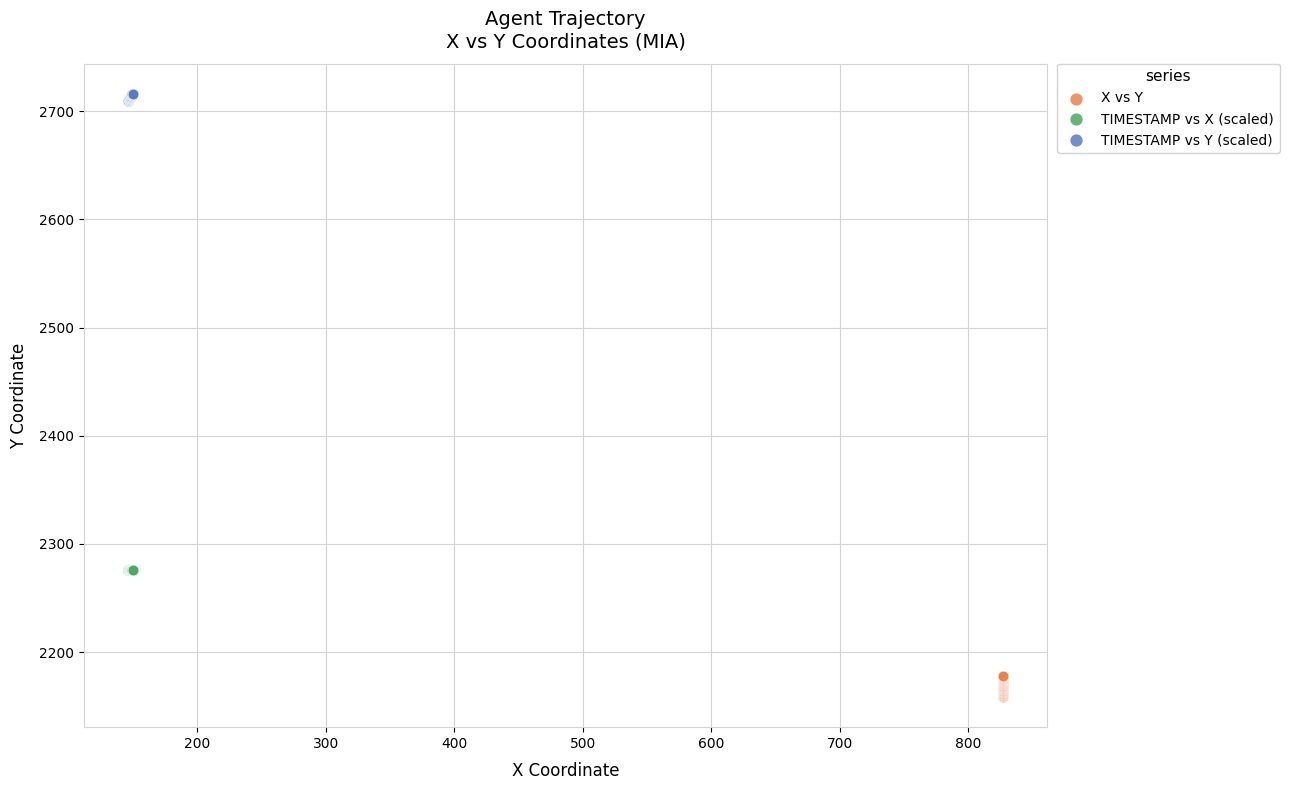

Which series contains the highest Y value?

TIMESTAMP vs Y (scaled)